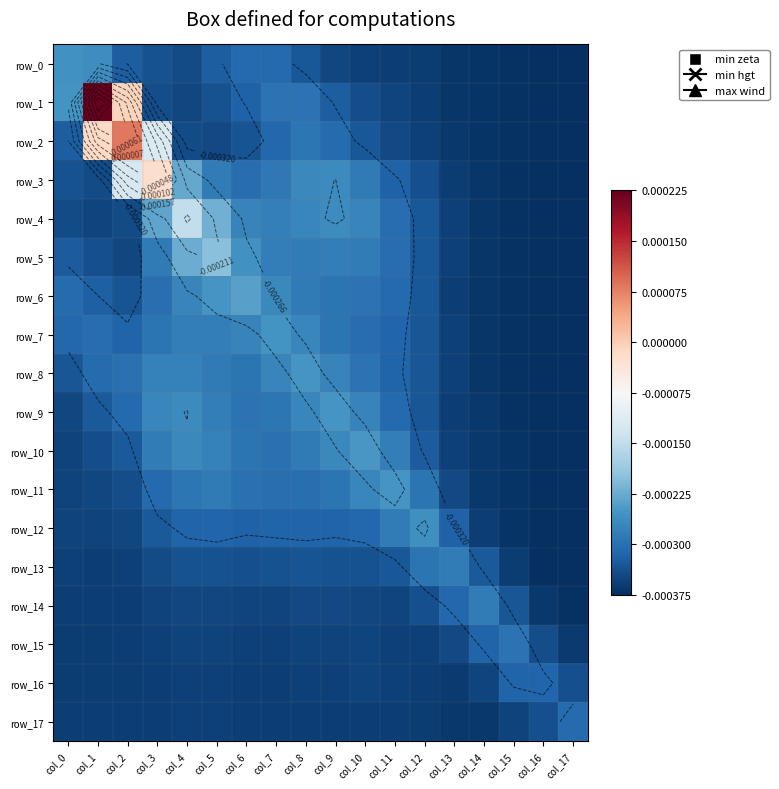

Is it true that row_10 equals -0.0 at col_11?

True